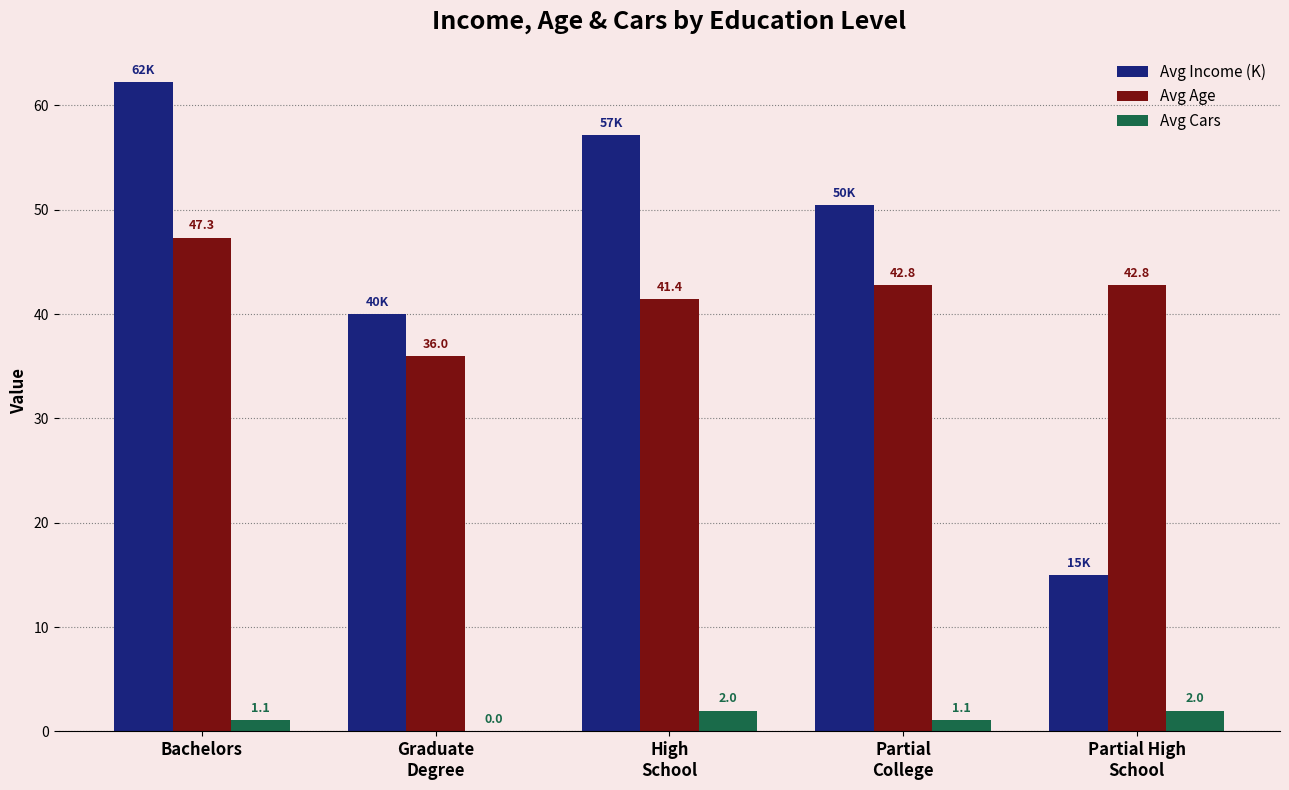

How many data points does each series have?

5